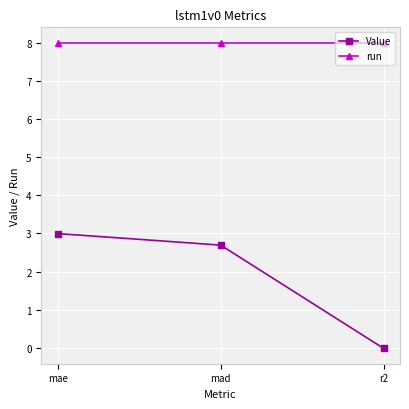

List the series in order of their overall mean, highest first.

run, Value